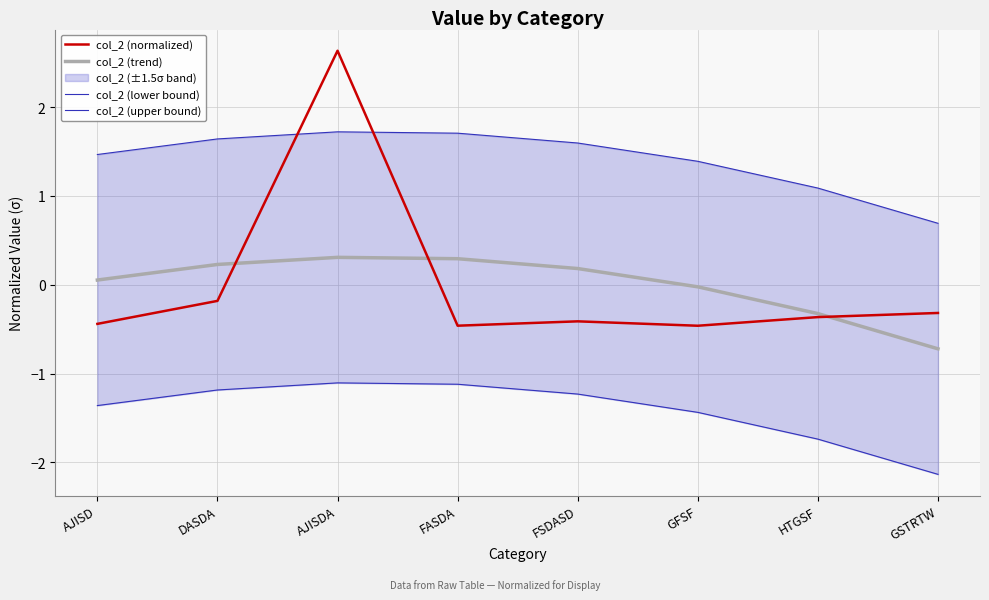

What is the label of the 1st point from the left?

AJISD